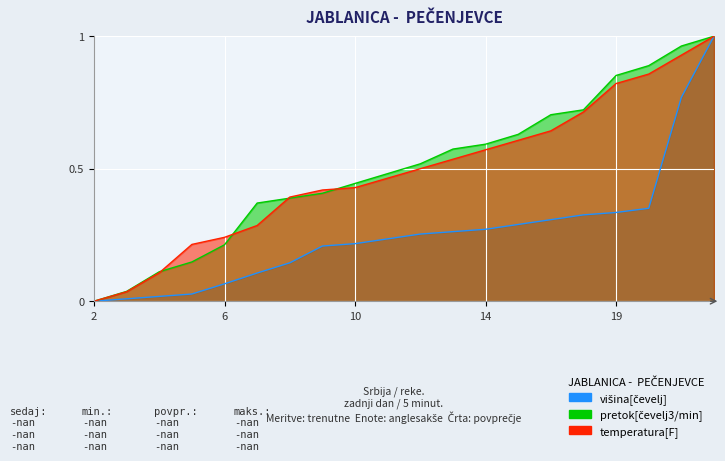

True or false: temperatura[F] and višina[čevelj] intersect in this chart.

False